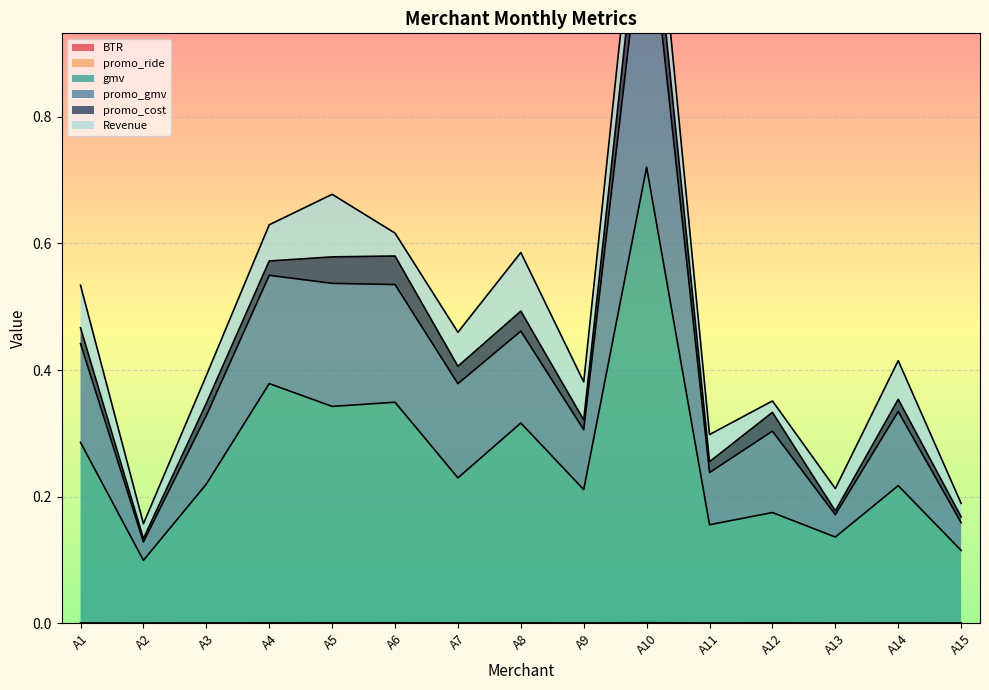

True or false: BTR and promo_ride intersect in this chart.

False